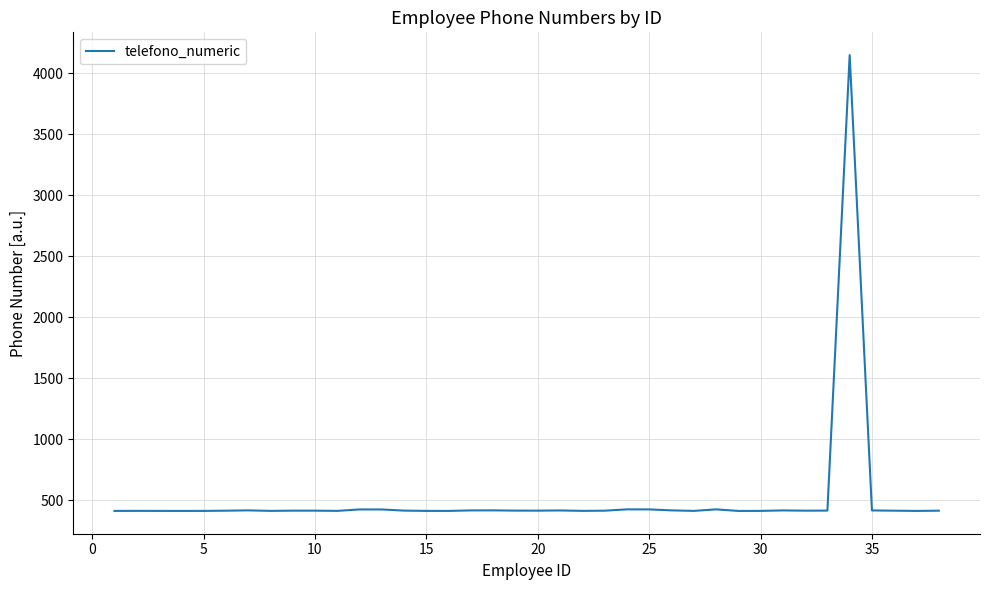

What is the minimum value shown in the chart?

412.1